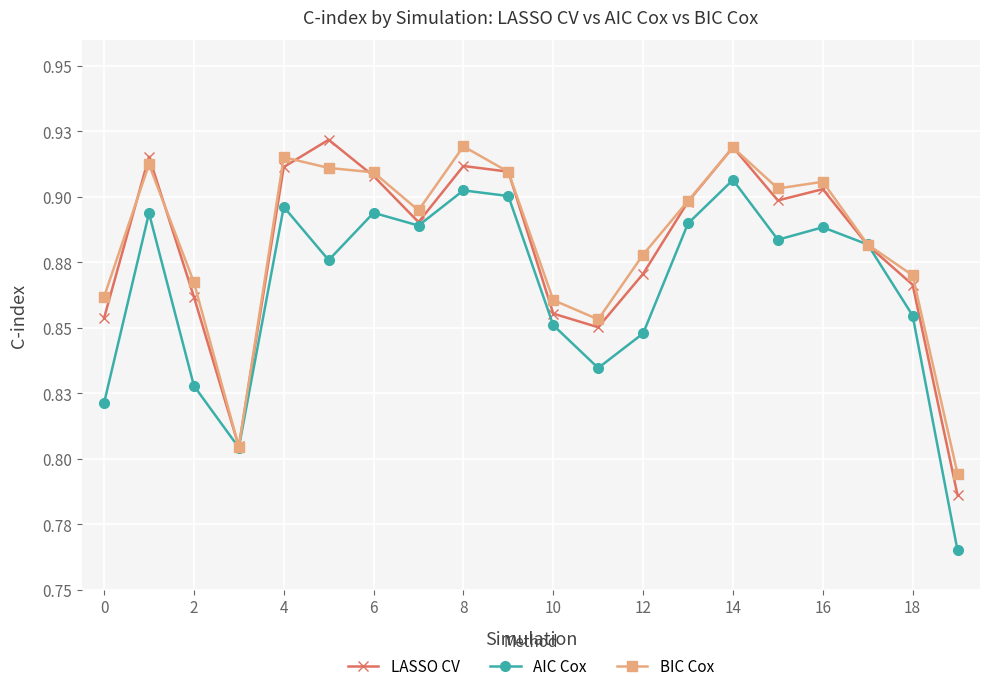

What are all the series names shown in the legend?

LASSO CV, AIC Cox, BIC Cox